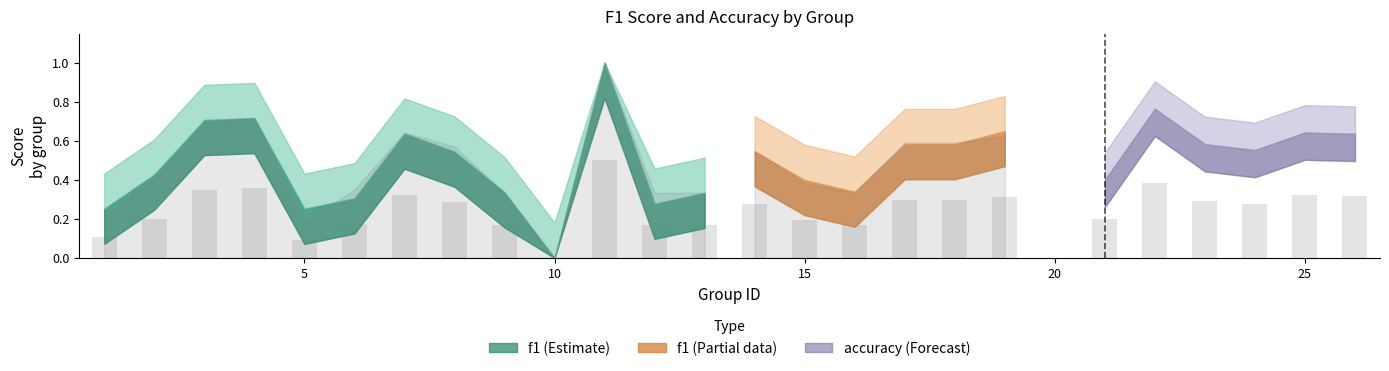

What is the maximum value shown in the chart?

0.5